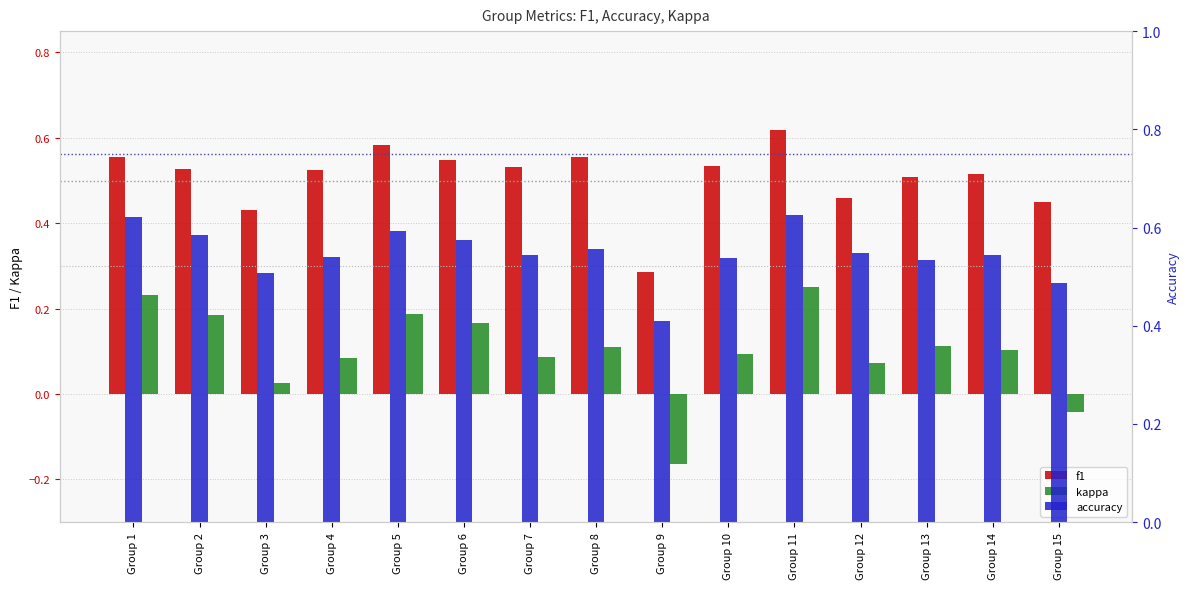

What is the highest value of the accuracy series?

0.6